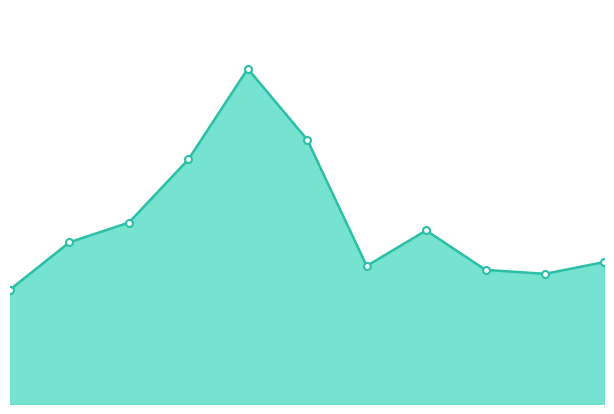

Is this an area chart (filled region under the line)?

Yes